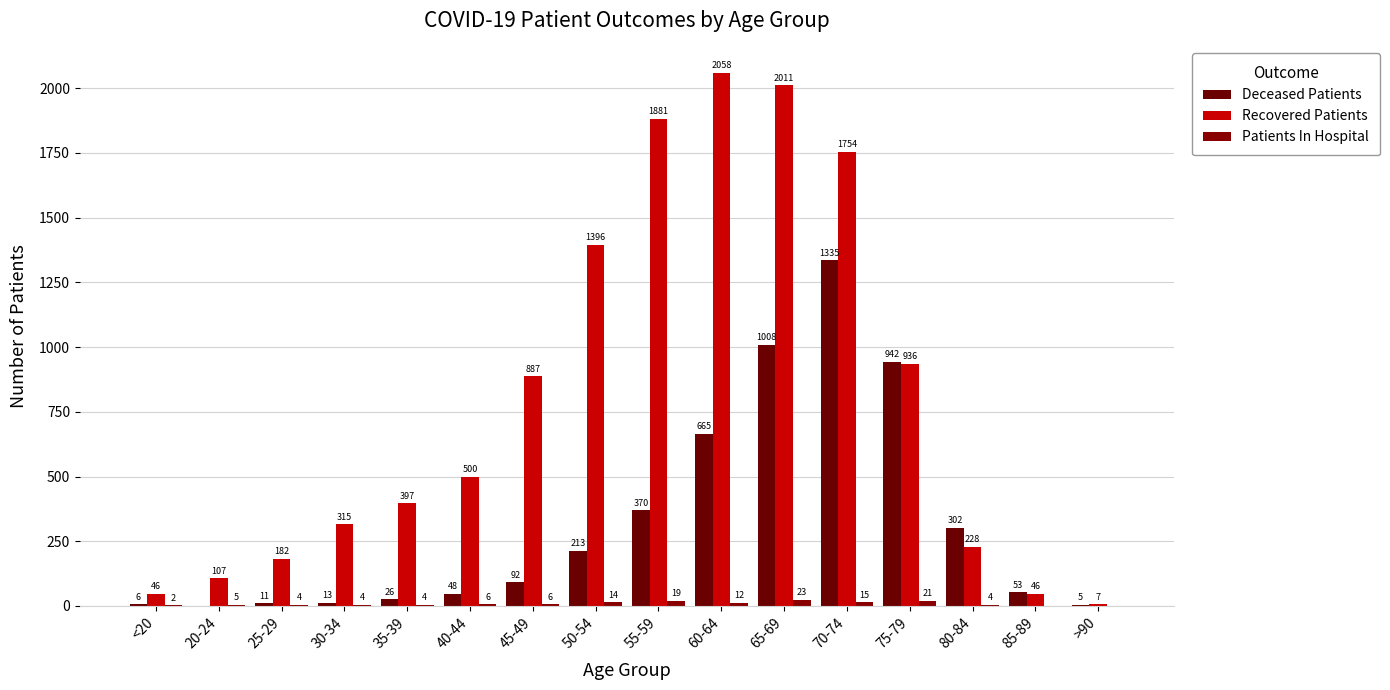

What is the sum of all Patients In Hospital values?

139